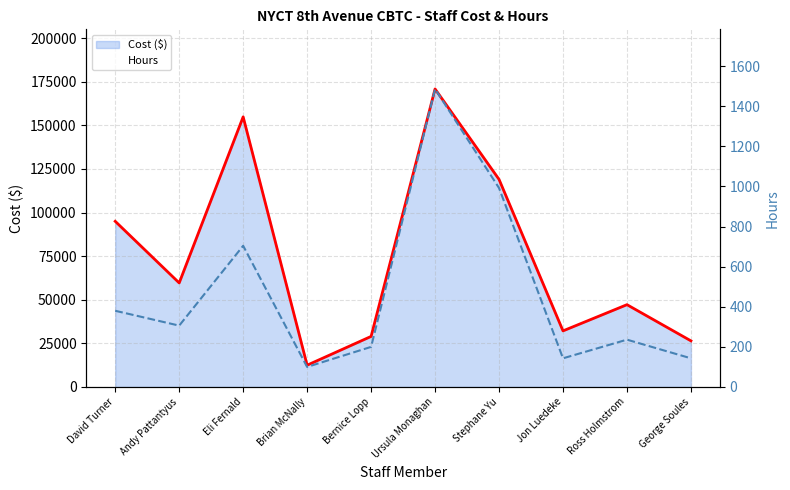

In Hours, how many points are lower than both neighbors (excluding endpoints)?

3